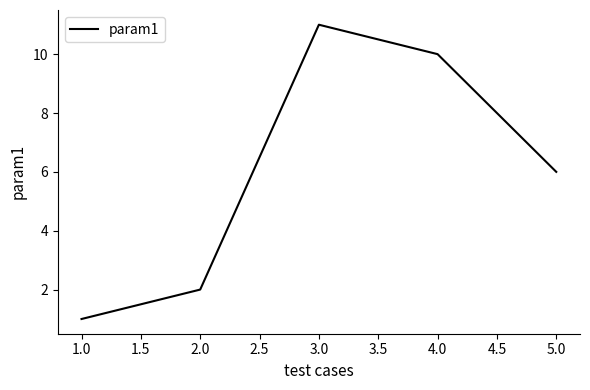

What position from the right is 5.0?

1